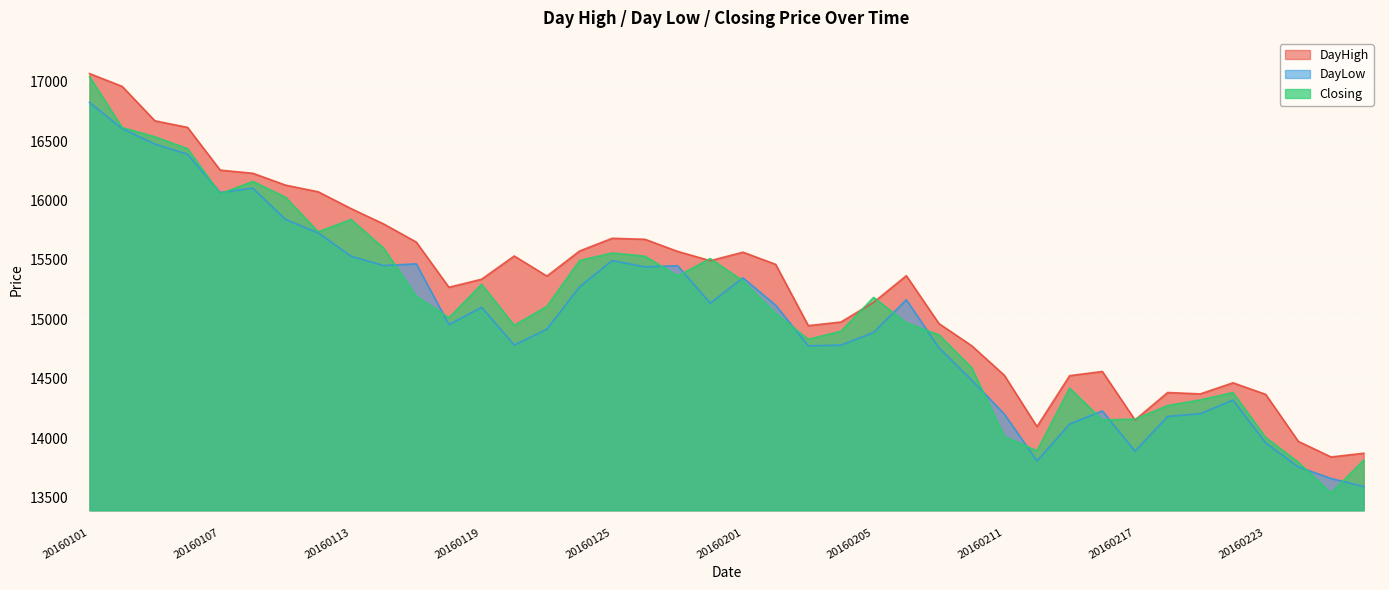

Between which two adjacent categories do DayHigh and Closing first intersect?

20160128 and 20160129